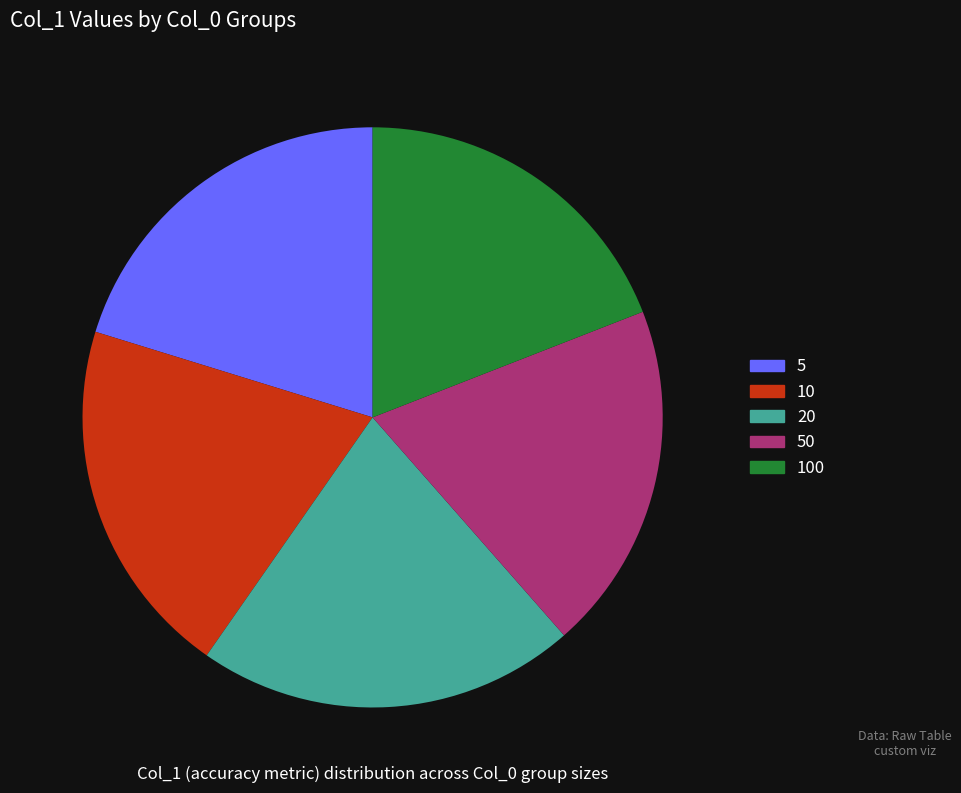

Is there a majority slice in this chart?

No